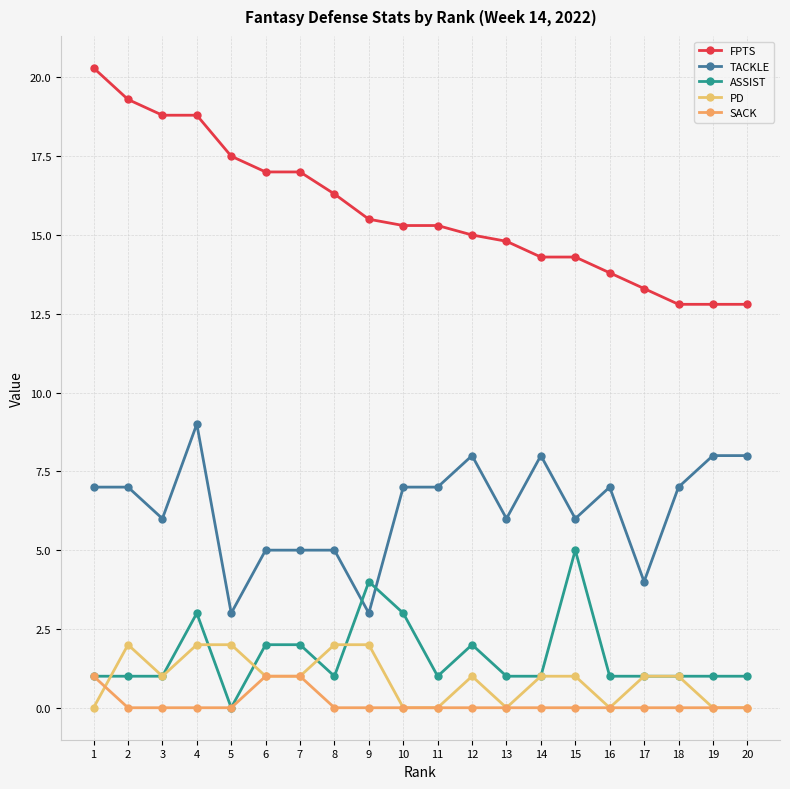

Is it true that PD equals 1.0 at 15?

True